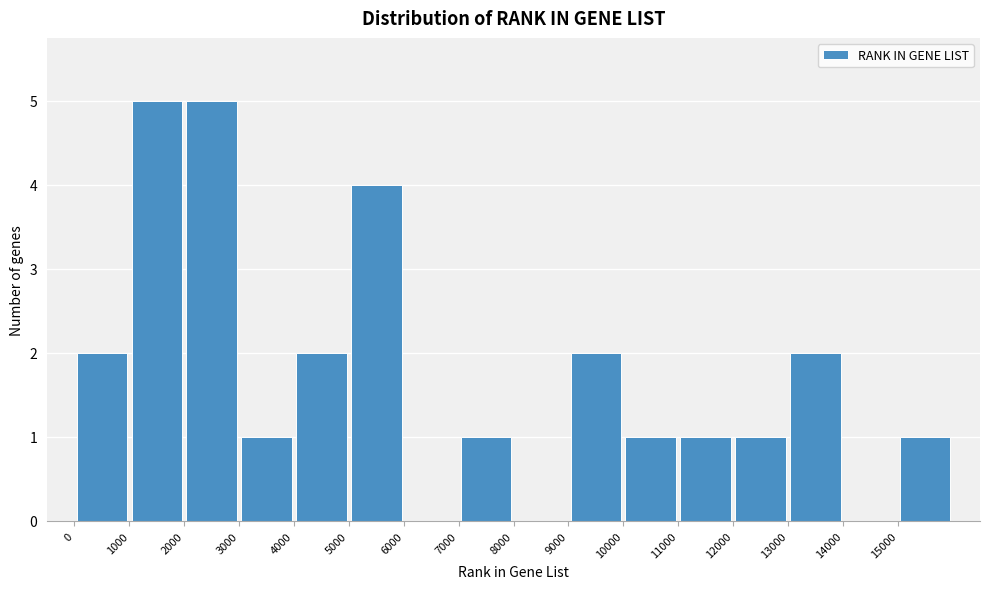

Reading left to right, list every bar in this chart as the range it spans on the x-axis followed by its height. The values are not printed on the chart, so give them approximately, as read against the axis.

0 to 1000: 2
1000 to 2000: 5
2000 to 3000: 5
3000 to 4000: 1
4000 to 5000: 2
5000 to 6000: 4
6000 to 7000: 0
7000 to 8000: 1
8000 to 9000: 0
9000 to 10000: 2
10000 to 11000: 1
11000 to 12000: 1
12000 to 13000: 1
13000 to 14000: 2
14000 to 15000: 0
15000 to 16000: 1